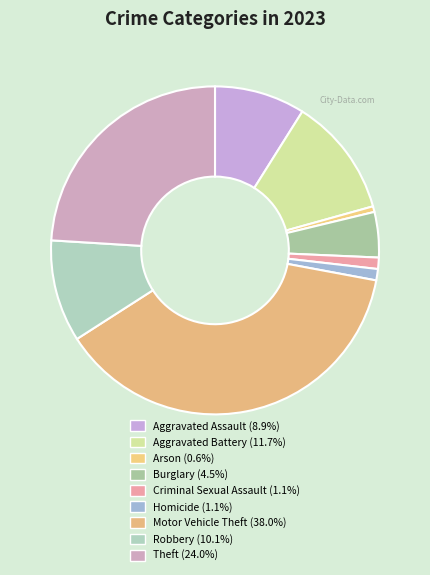

Is it true that Criminal Sexual Assault is 11% of the pie?

False